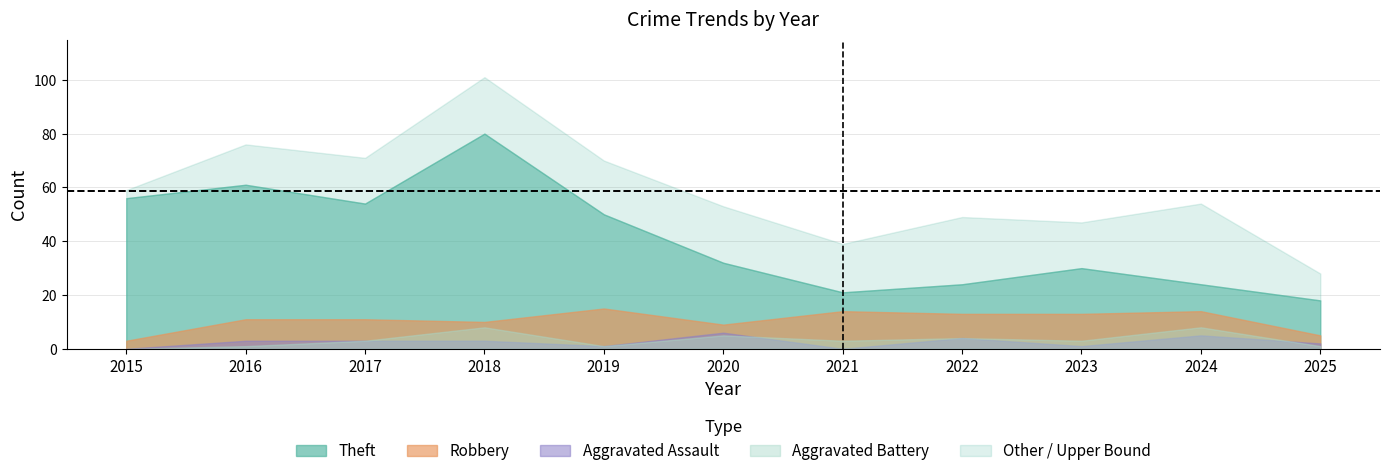

Which series changed the most between 2018 and 2020?

Theft